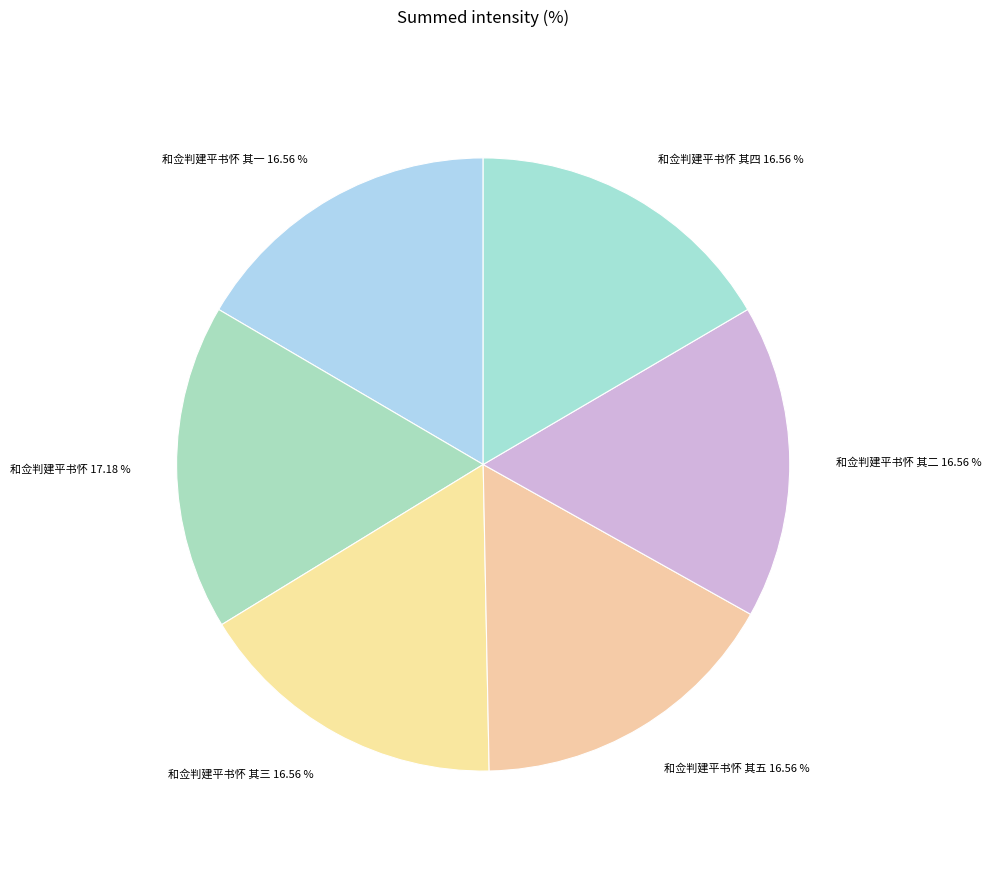

How much of the chart is everything except 和佥判建平书怀 其五?

83.4%